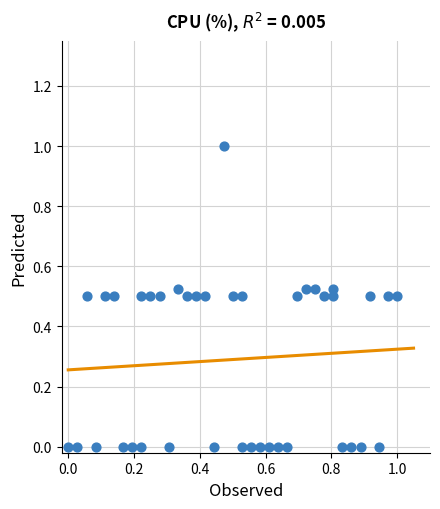

What is the range of X values (max minus min)?

1.0